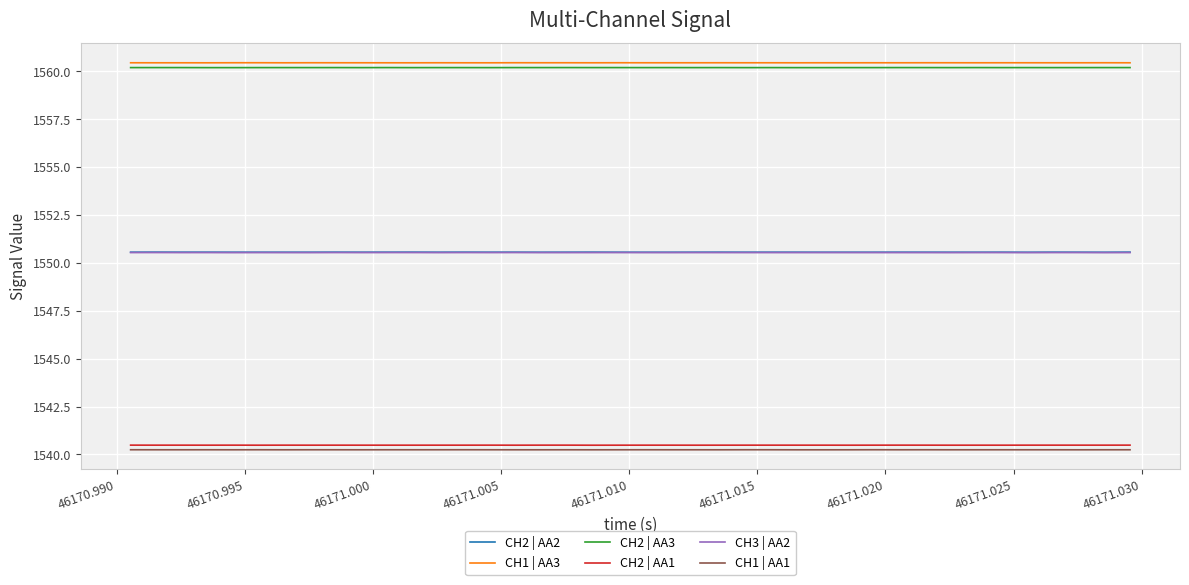

True or false: CH3 | AA2 and CH2 | AA3 cross at least once.

False